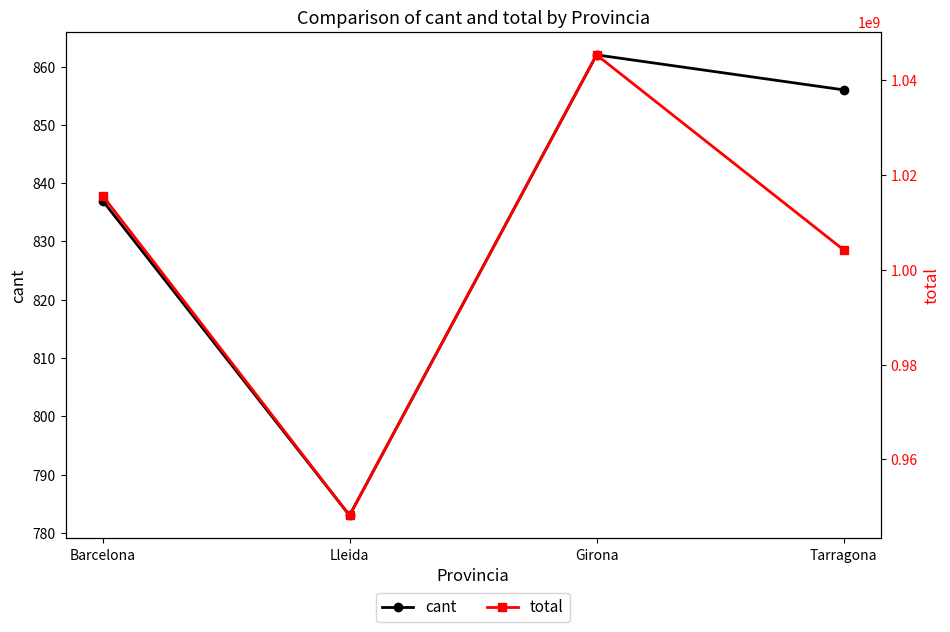

What is the maximum value shown in the chart?

1045392076